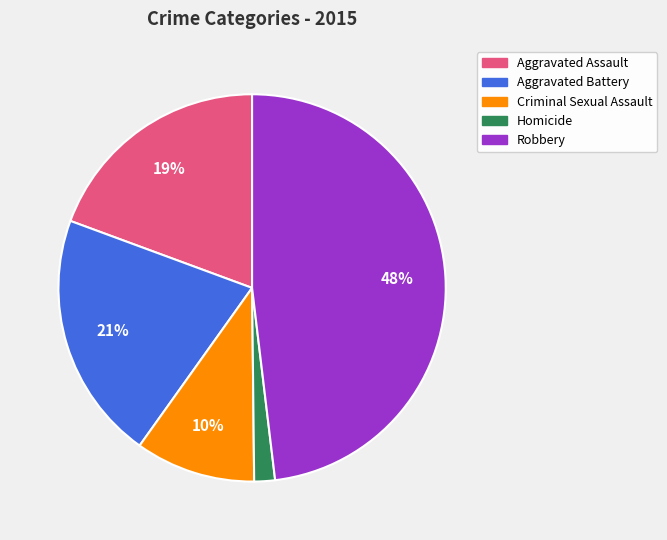

To the nearest percent, what is the average slice percentage?

20%